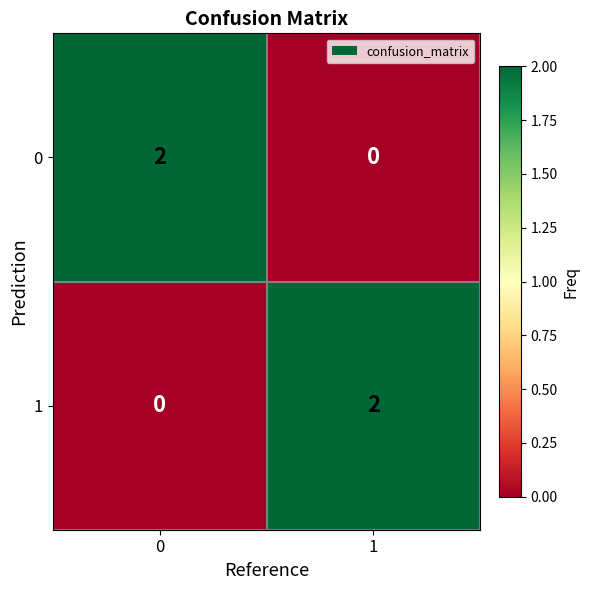

True or false: 0 has a value of 2 at 0.

True